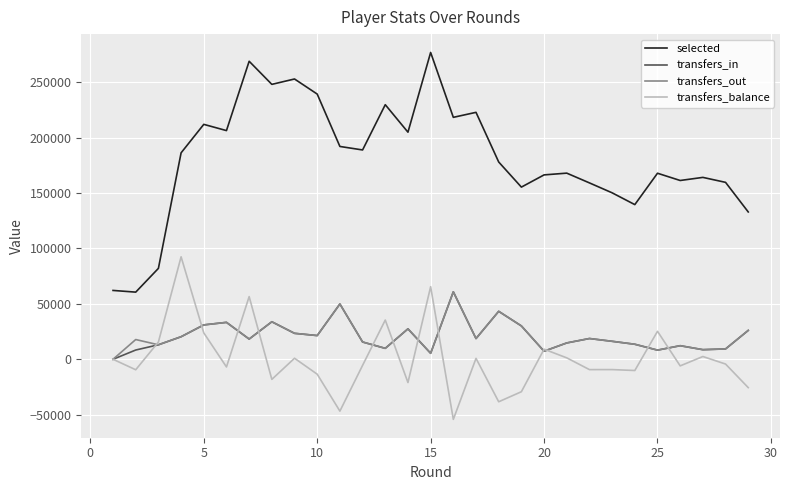

What is the difference between the maximum and second lowest values in the transfers_out series?

55491